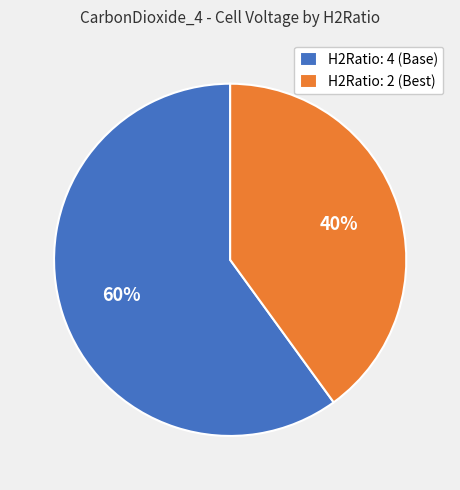

What is the ratio of the value at H2Ratio: 4 to the value at H2Ratio: 2?

1.5